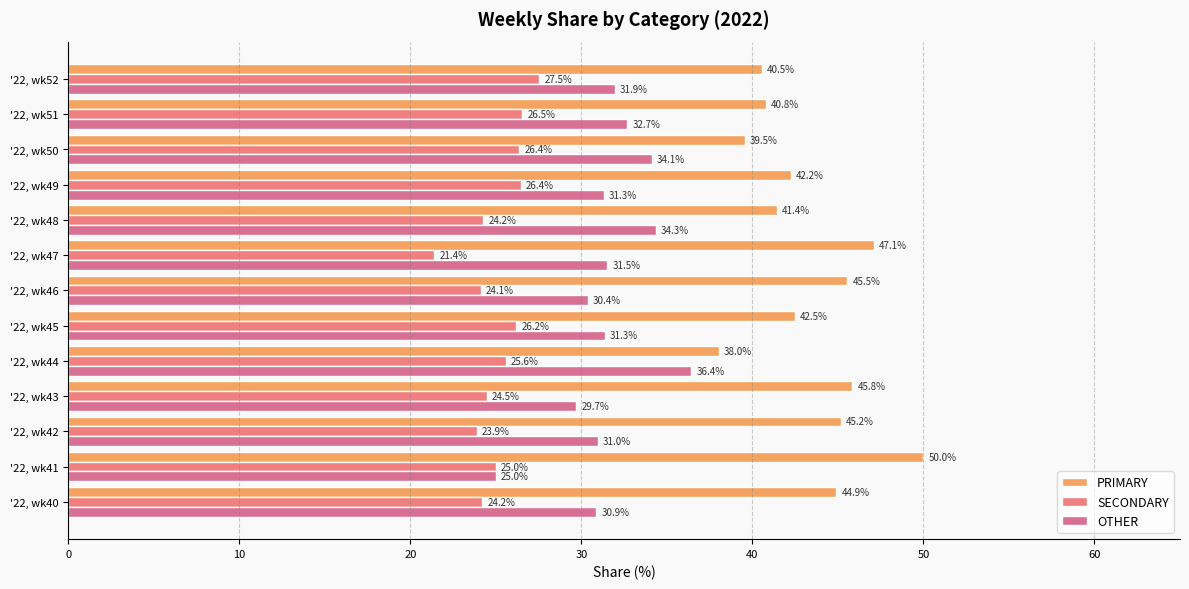

How many data points in OTHER are less than 31?

5